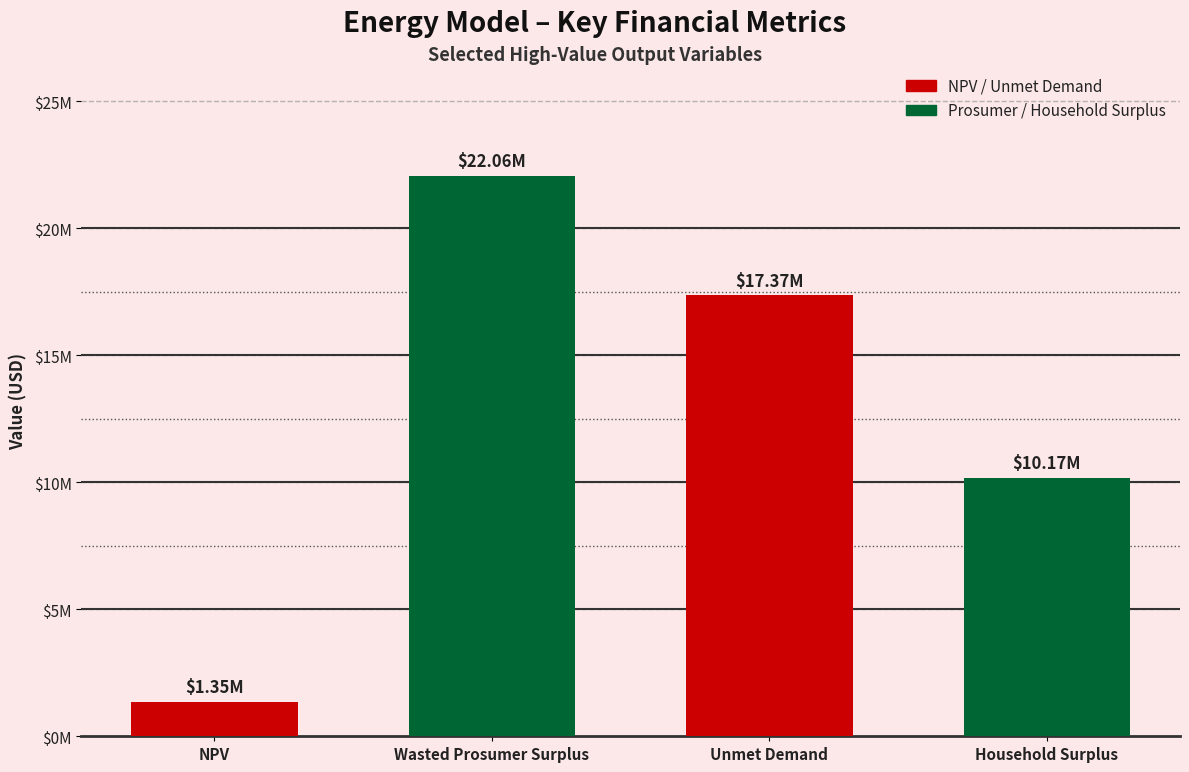

Reading left to right, list all the values displayed in this chart.

1353274.9	22063292.7	17365179.6	10169141.0